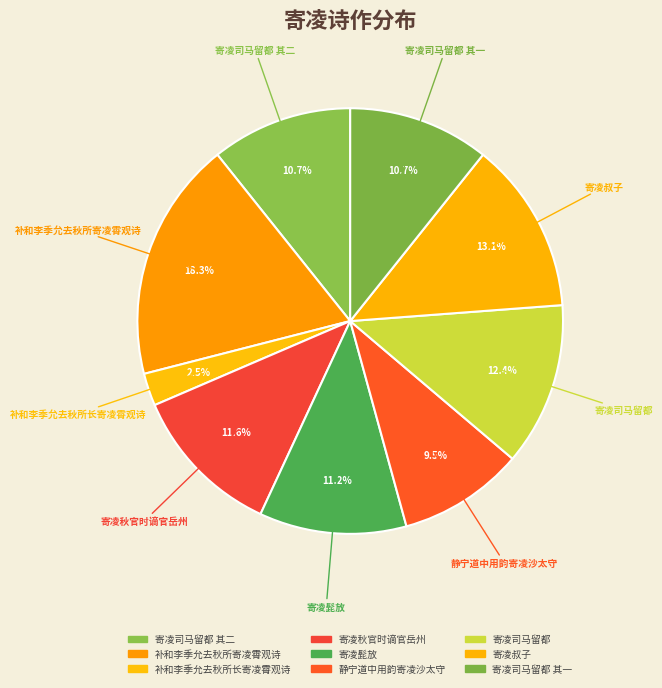

Is 寄凌司马留都 其二 the majority of the pie?

No